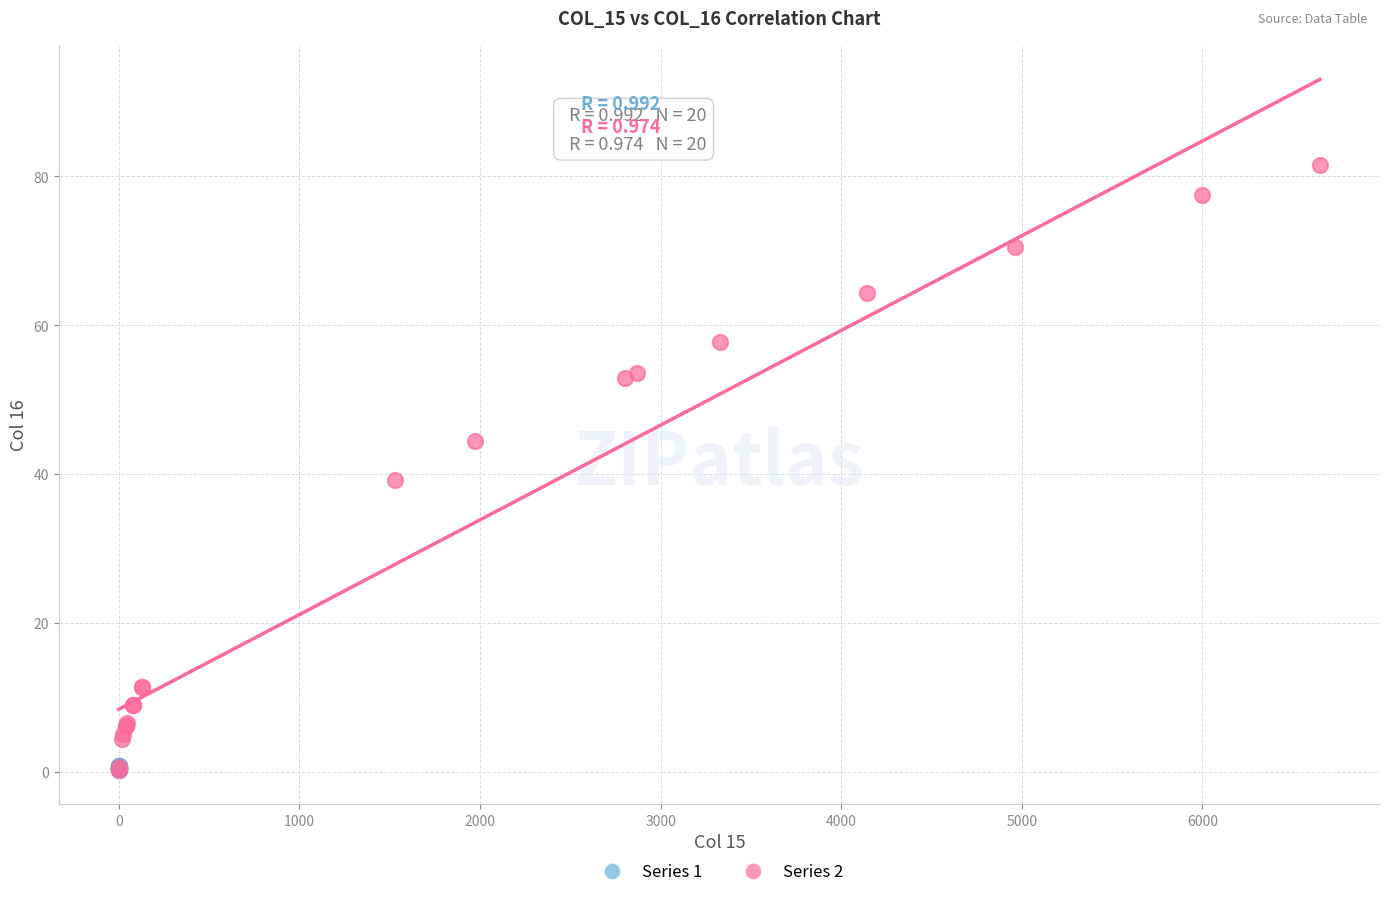

Which series has the widest spread of Y values?

Series 2